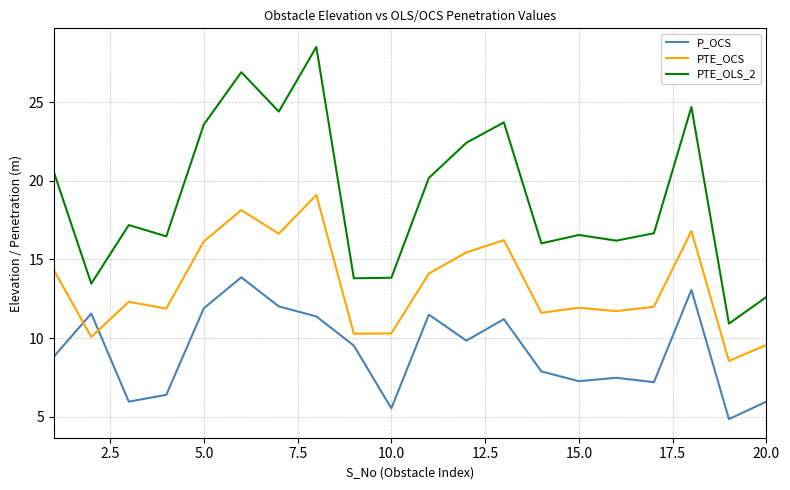

True or false: PTE_OCS and PTE_OLS_2 cross at least once.

False